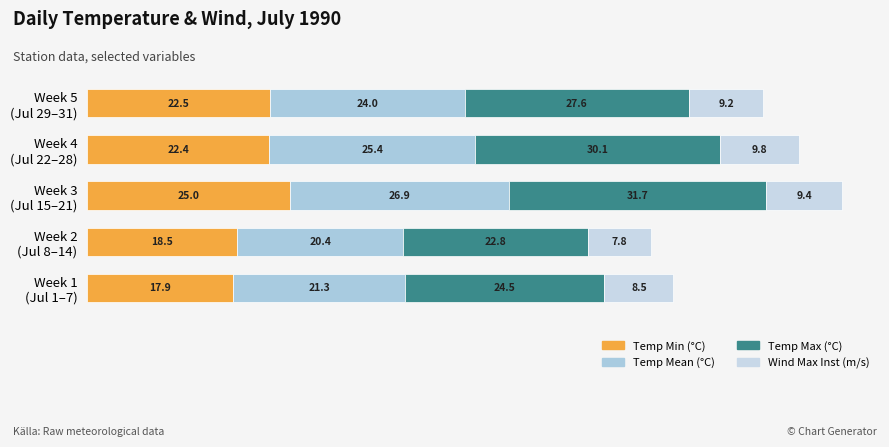

What is the difference between the maximum and minimum values in the Temp Max (°C) series?

8.9